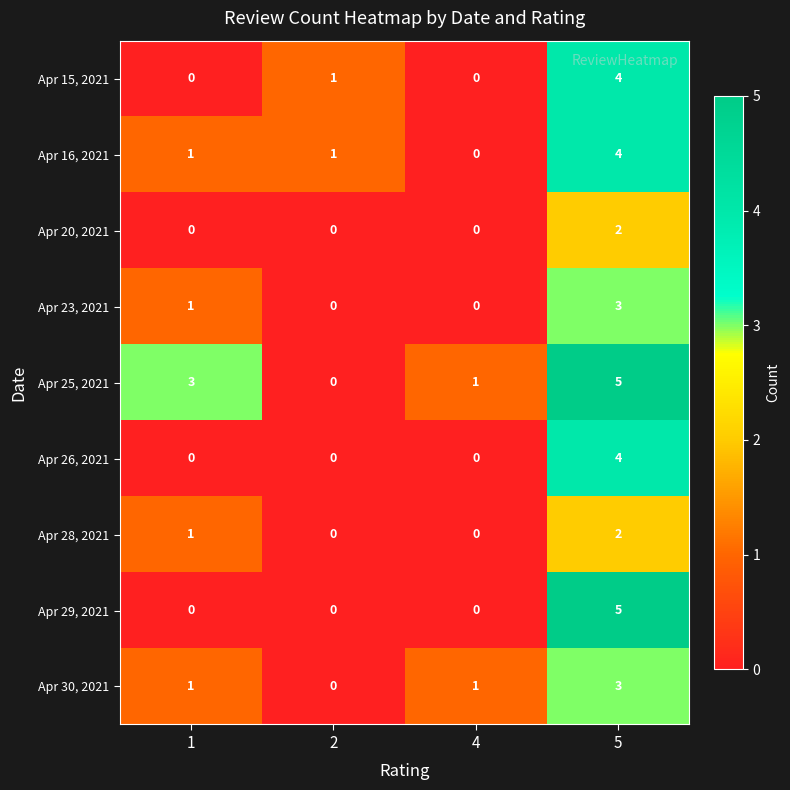

What is the difference between the maximum and minimum values in the Apr 16, 2021 series?

4